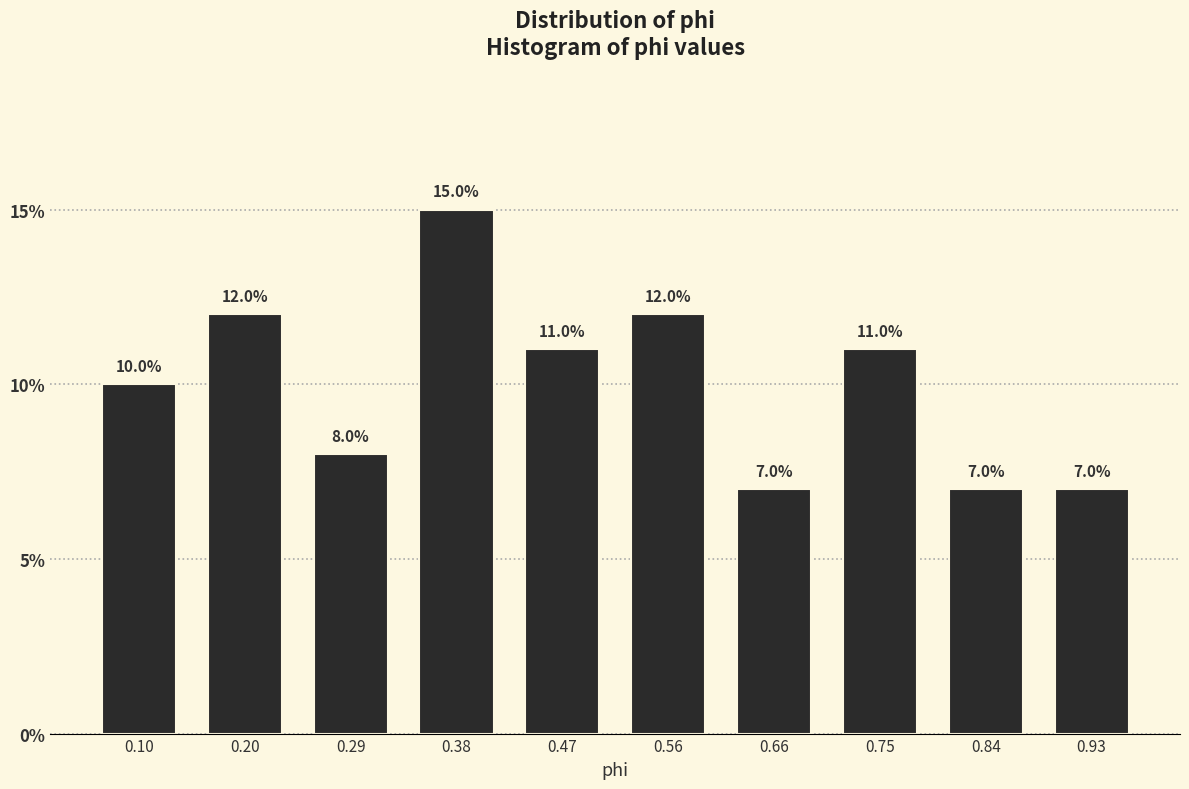

Reading left to right, transcribe this chart: for each bar, give the range it covers on the x-axis and its height. The bar edges are not printed on the chart, so give them approximately, as read against the axis.

0.06 to 0.15: 10.0
0.15 to 0.24: 12.0
0.24 to 0.33: 8.0
0.33 to 0.43: 15.0
0.43 to 0.52: 11.0
0.52 to 0.61: 12.0
0.61 to 0.70: 7.0
0.70 to 0.80: 11.0
0.80 to 0.89: 7.0
0.89 to 0.98: 7.0